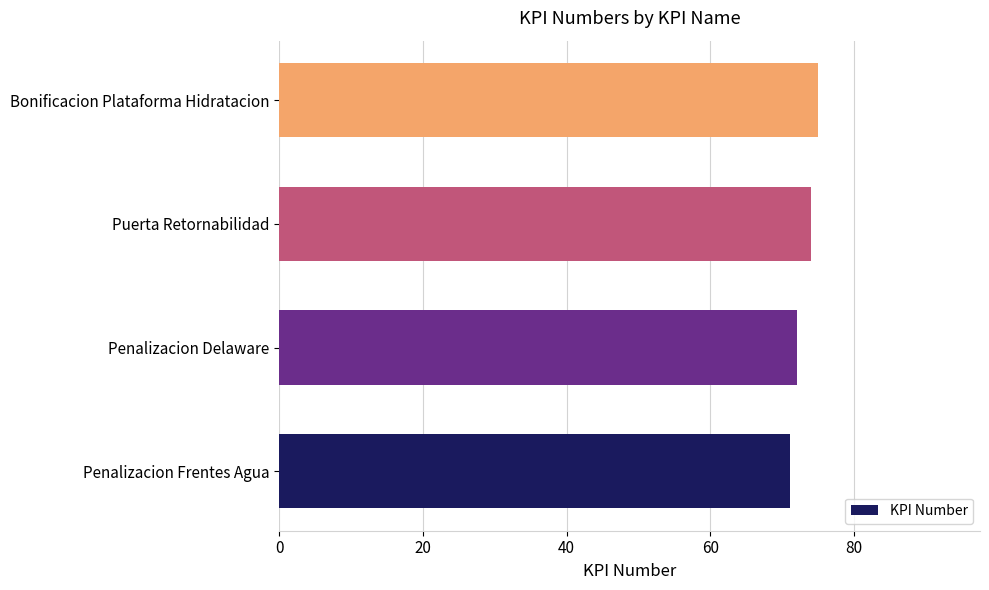

Reading bottom to top, transcribe all the data shown in this chart.

Penalizacion Frentes Agua=71	Penalizacion Delaware=72	Puerta Retornabilidad=74	Bonificacion Plataforma Hidratacion=75